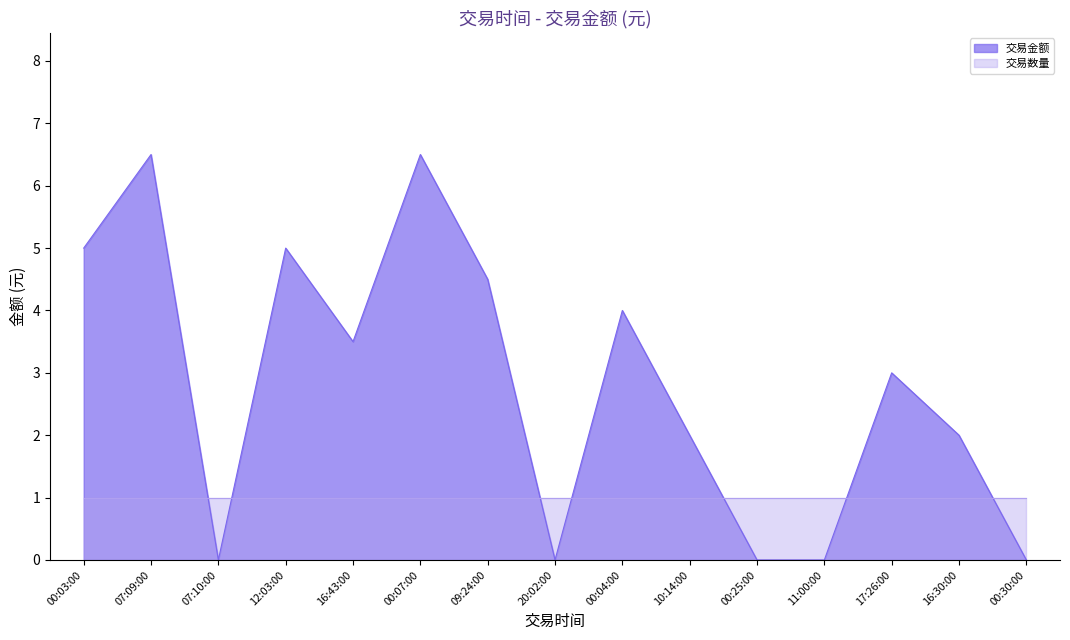

Where is the first local minimum?

07:10:00